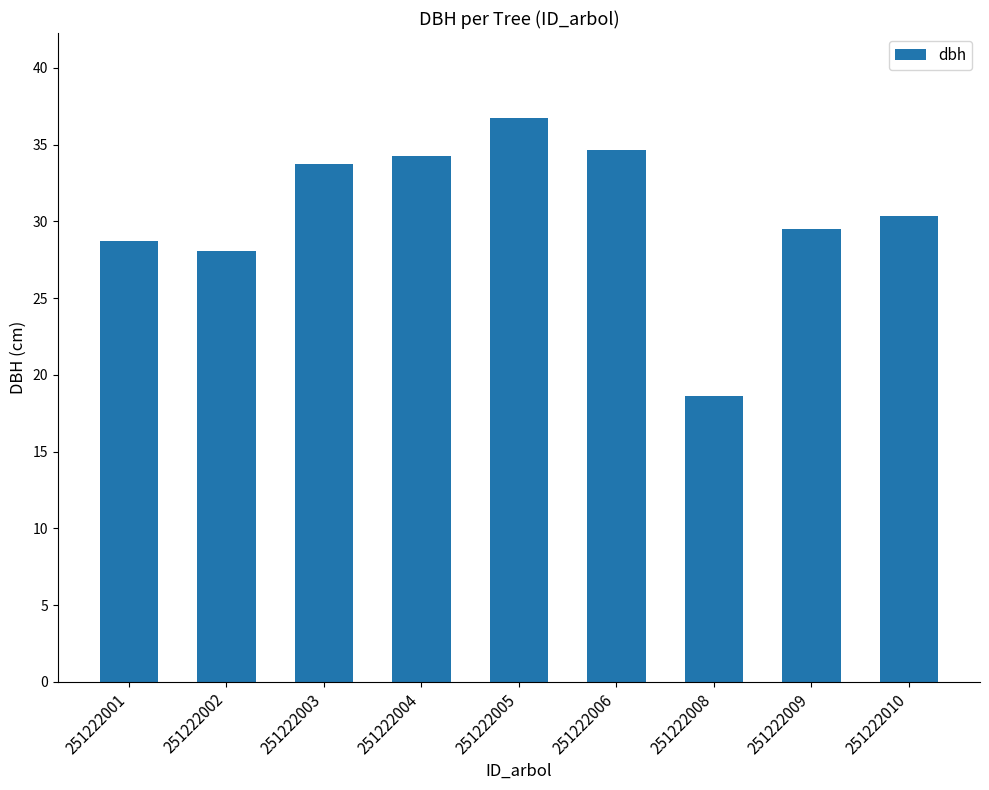

What is the change in value from 251222001 to 251222004?

+5.5